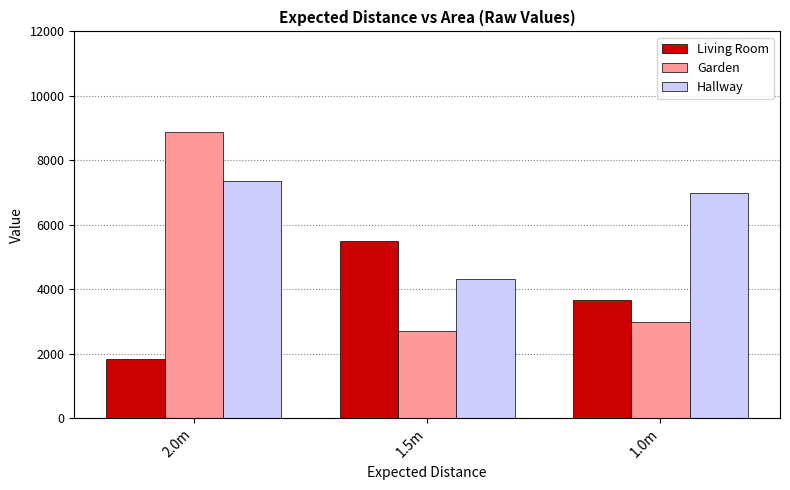

Rank the series by their average value, from highest to lowest.

Hallway, Garden, Living Room